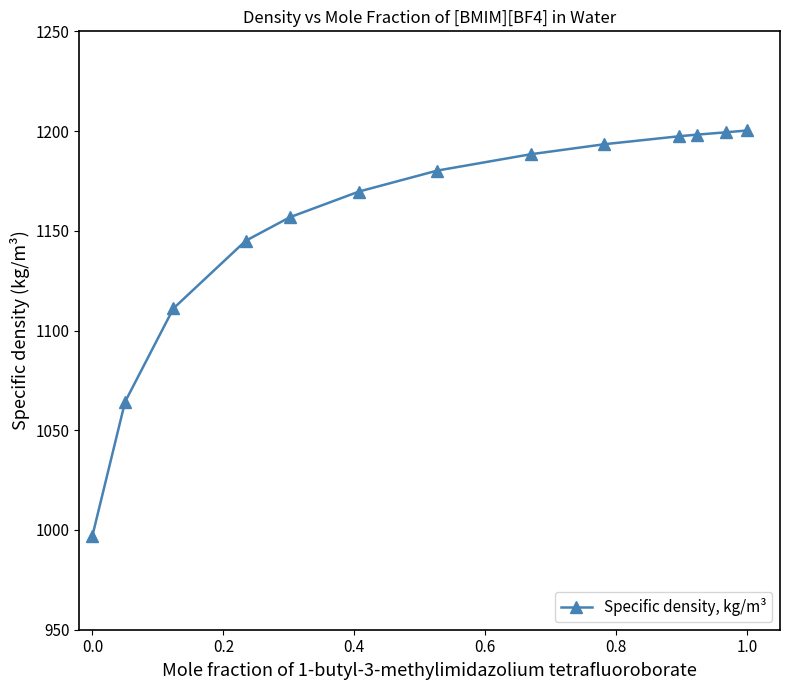

What is the difference between the second highest and second lowest values?

135.2